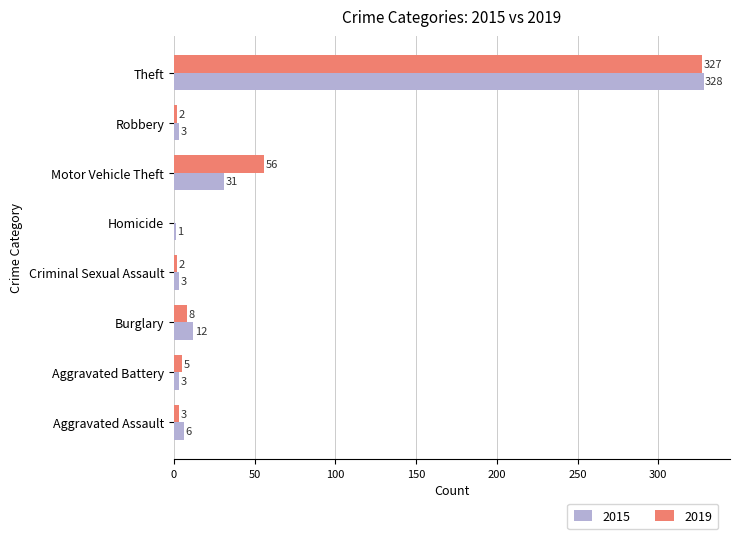

Count the number of data series in this chart.

2